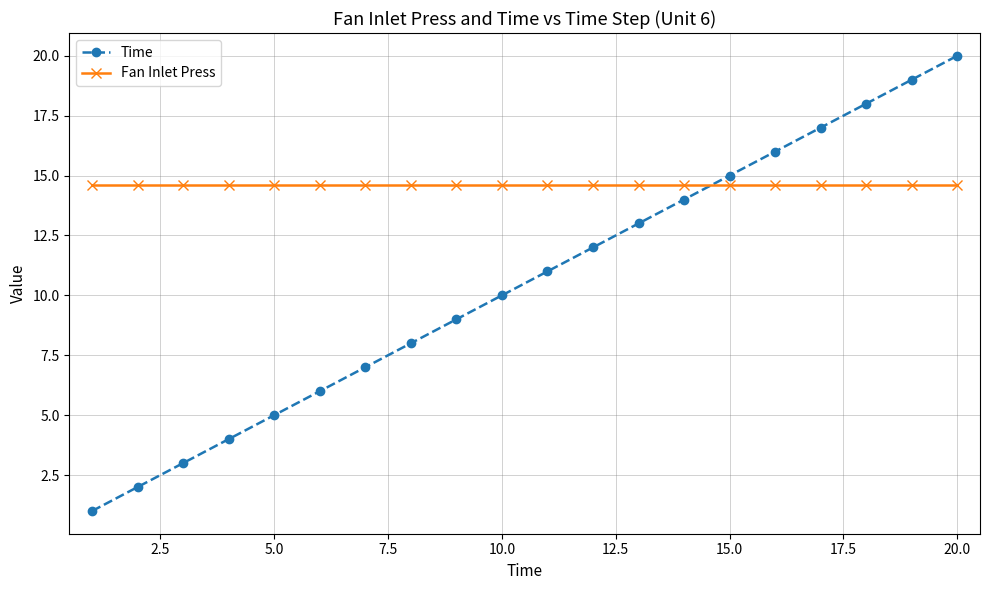

How many lines are shown in the chart?

2